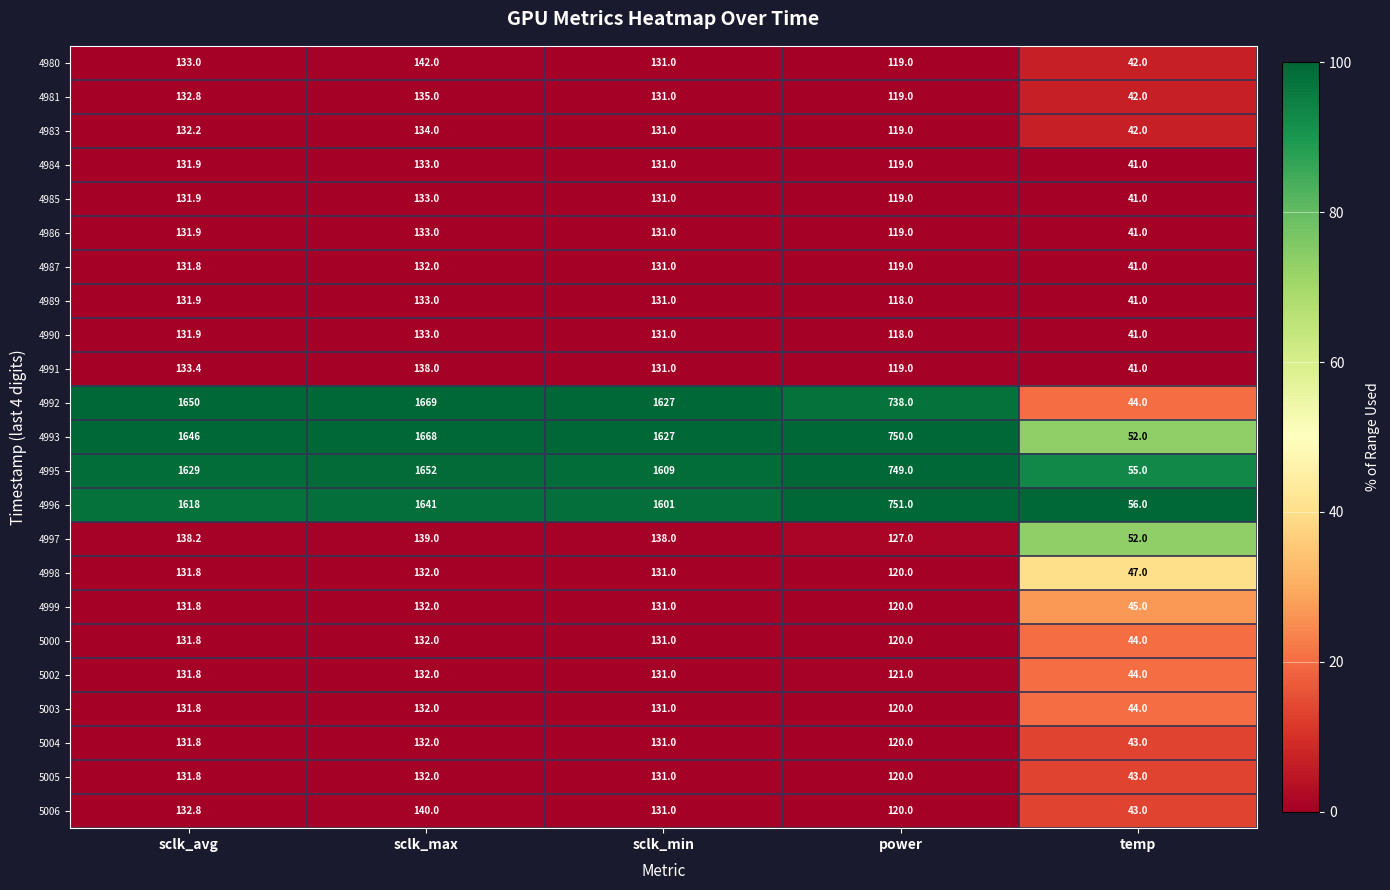

List the labels in order of 5006 value, smallest first.

temp, power, sclk_min, sclk_avg, sclk_max